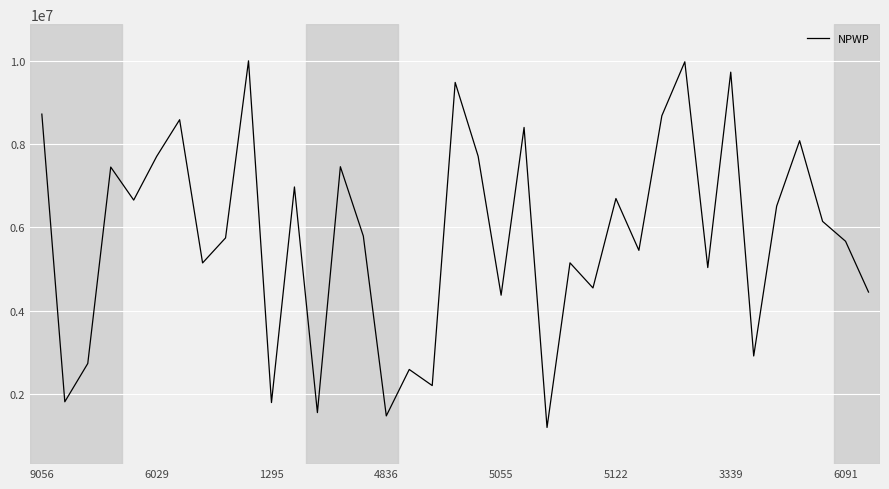

What is the minimum value shown in the chart?

1198723